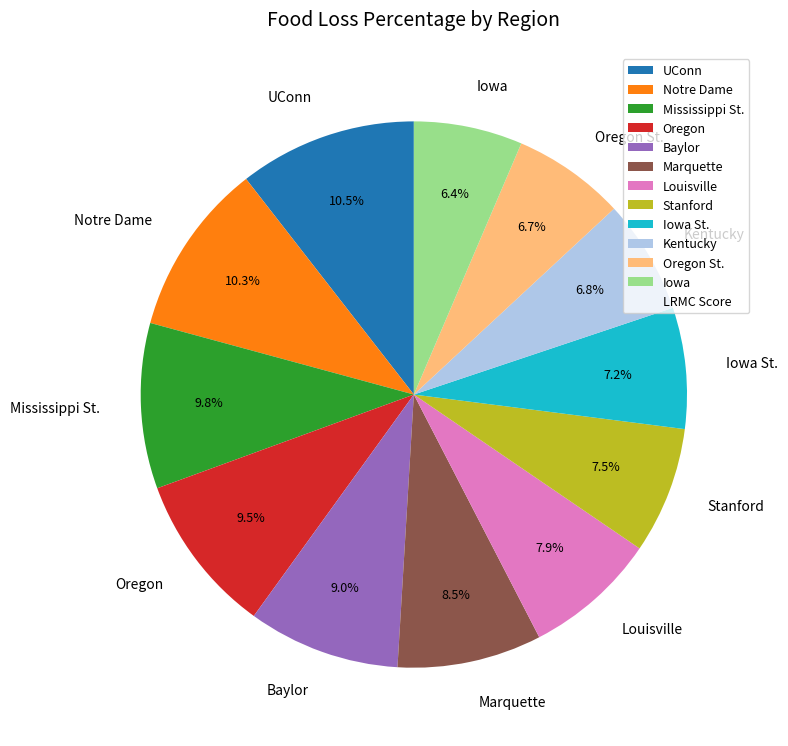

Is there any slice that represents more than half of the pie?

No